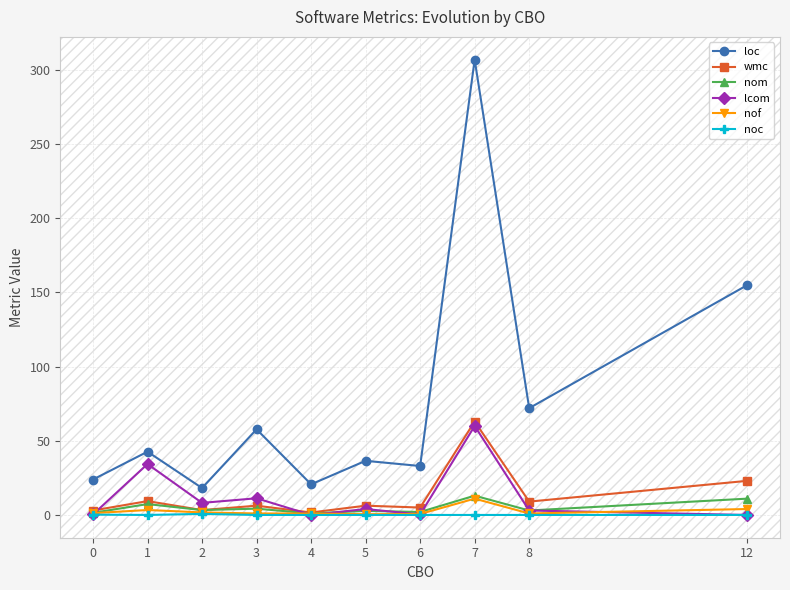

The nom series shows 11.0 at 12. True or false?

True